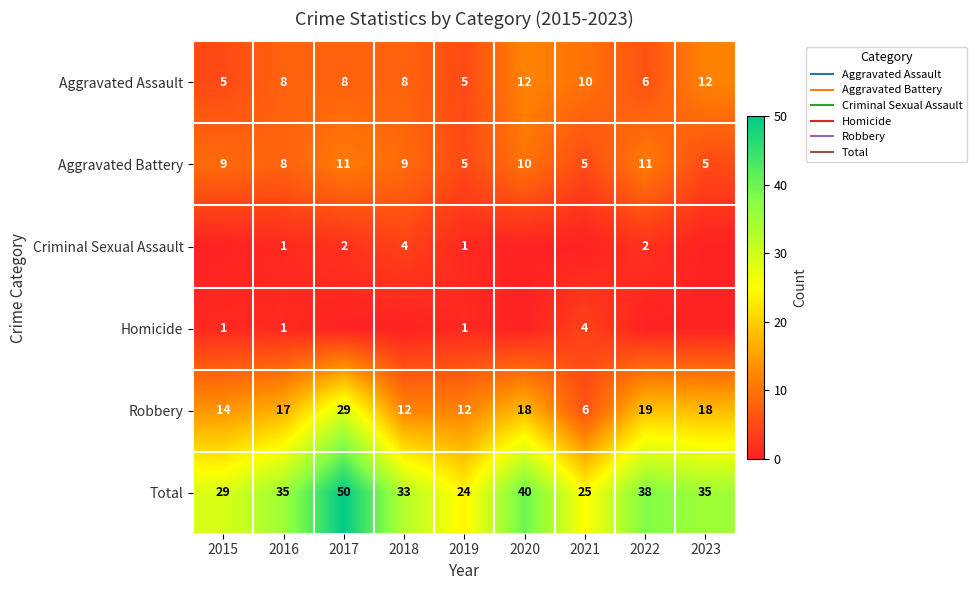

How many data points in Total are less than 35?

4